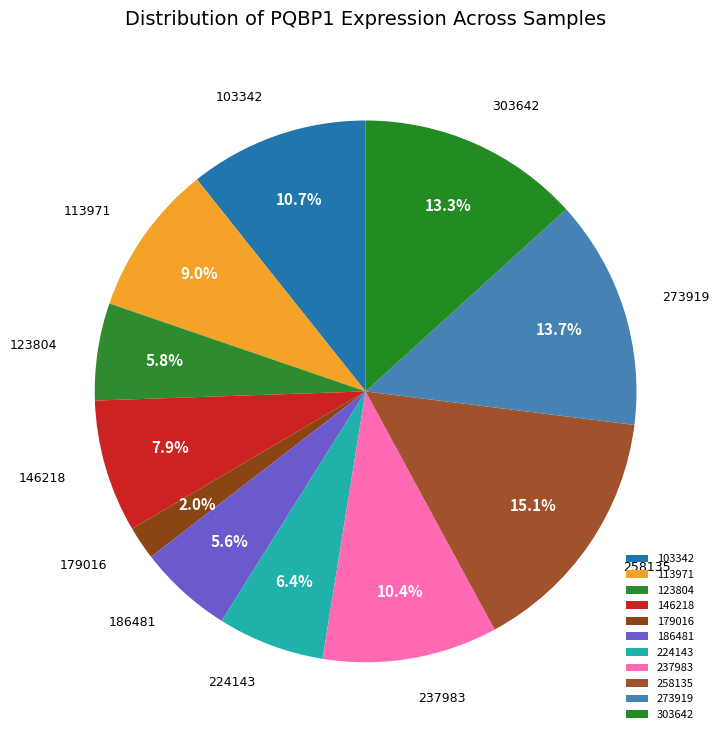

What percentage is the 113971 slice, to the nearest percent?

9%